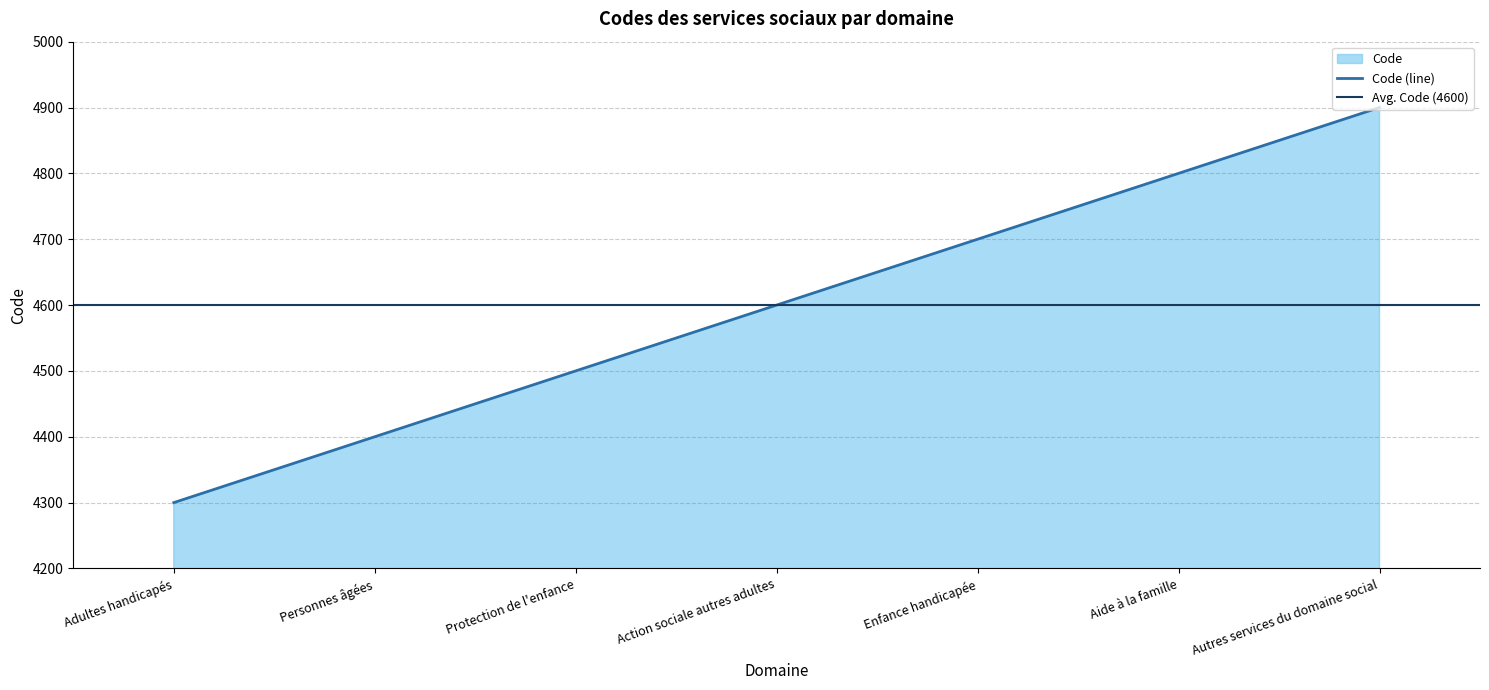

List the labels in order of value, largest first.

Autres services du domaine social, Aide à la famille, Enfance handicapée, Action sociale autres adultes, Protection de l'enfance, Personnes âgées, Adultes handicapés